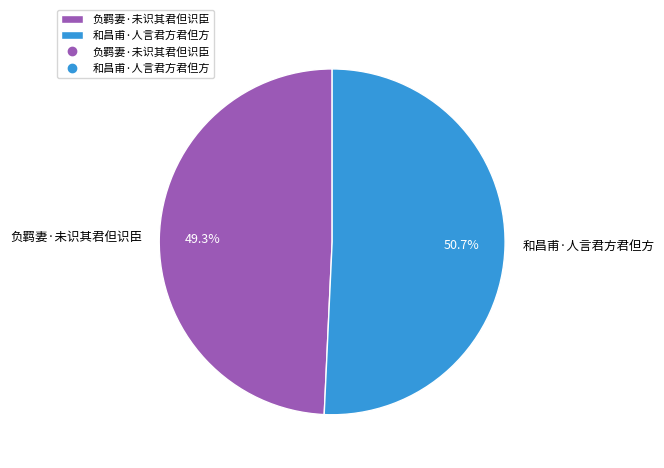

Is it true that 负羁妻·未识其君但识臣 is 60% of the pie?

False